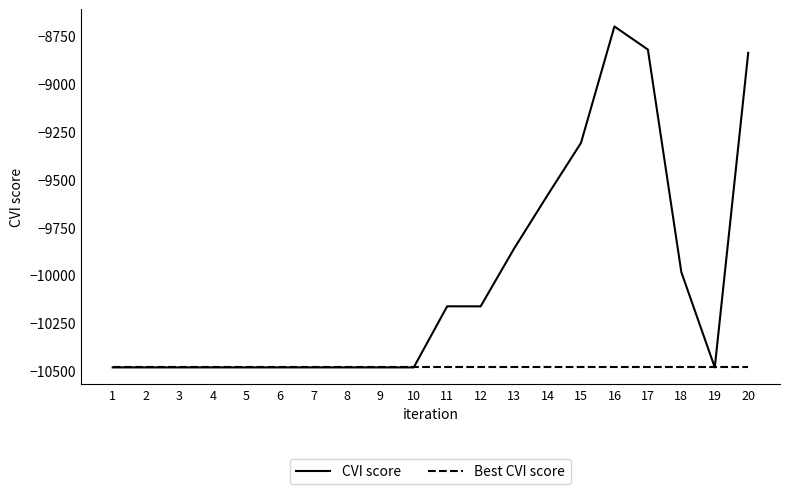

What value does the CVI score series have at 11?

-10161.1